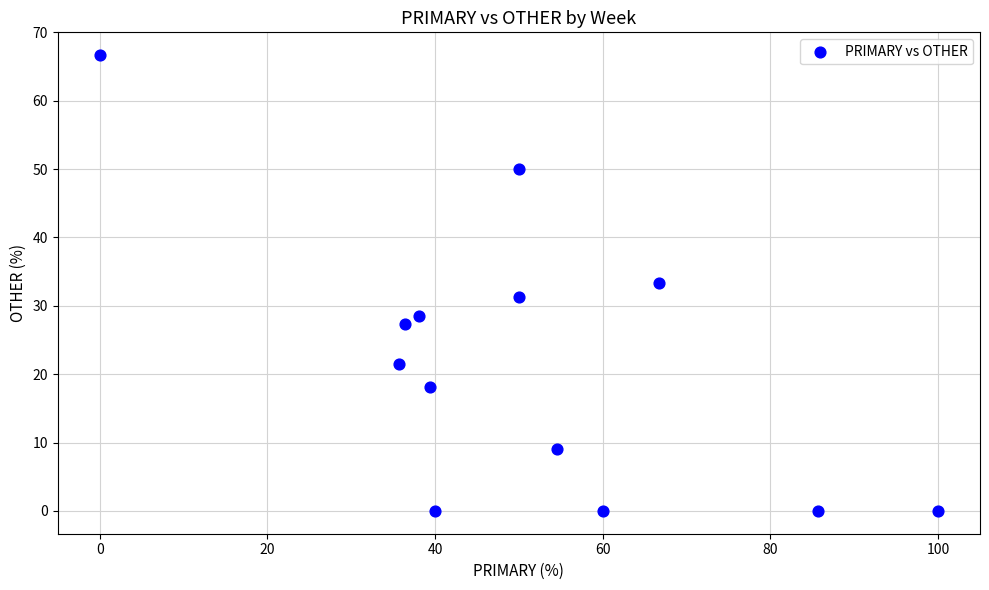

What is the range of Y values (max minus min)?

66.7